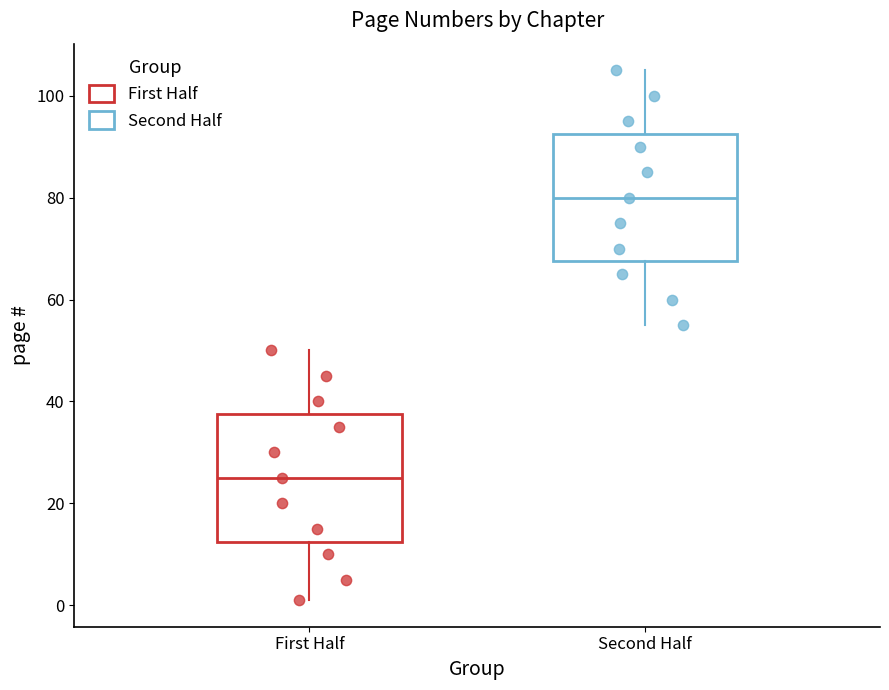

Which box has the lowest median line?

First Half